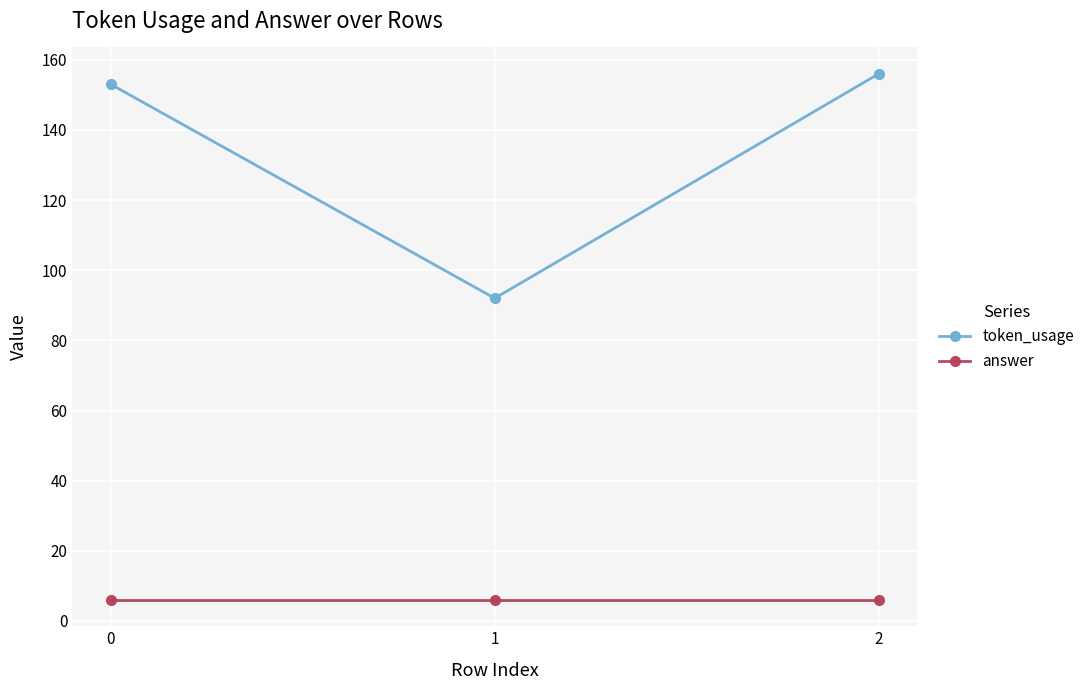

Reading right to left, extract all data points from this chart.

token_usage: 156	92	153
answer: 6	6	6